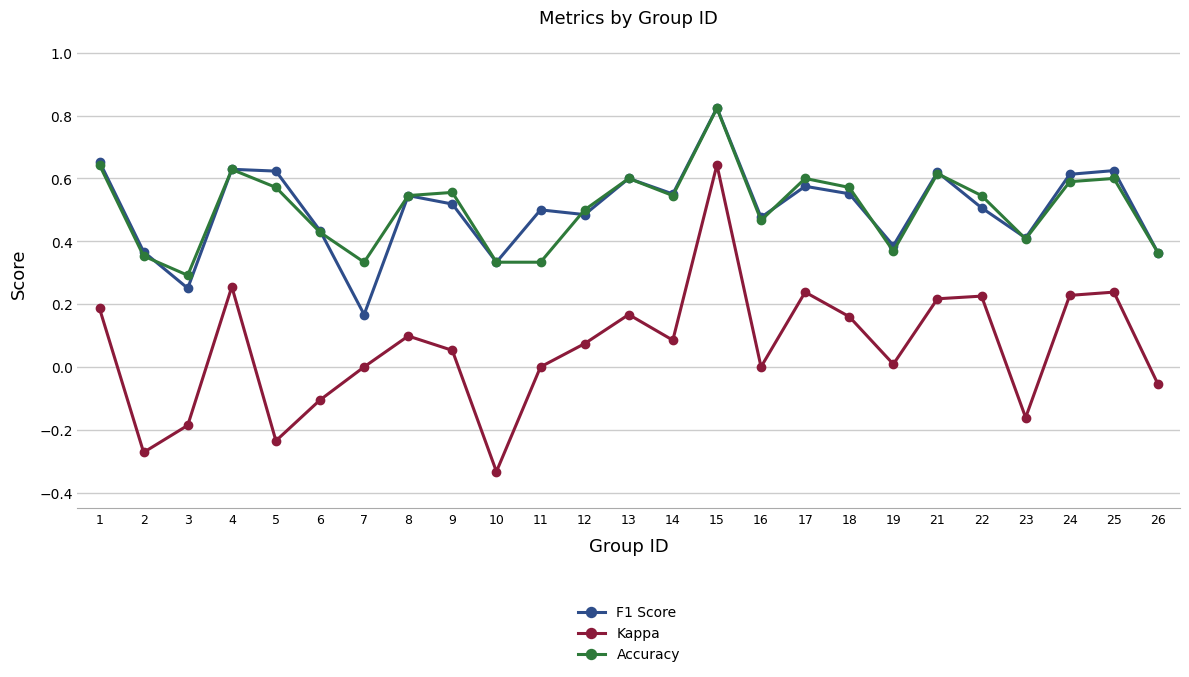

True or false: F1 Score has a value of 0.6 at 24.

True